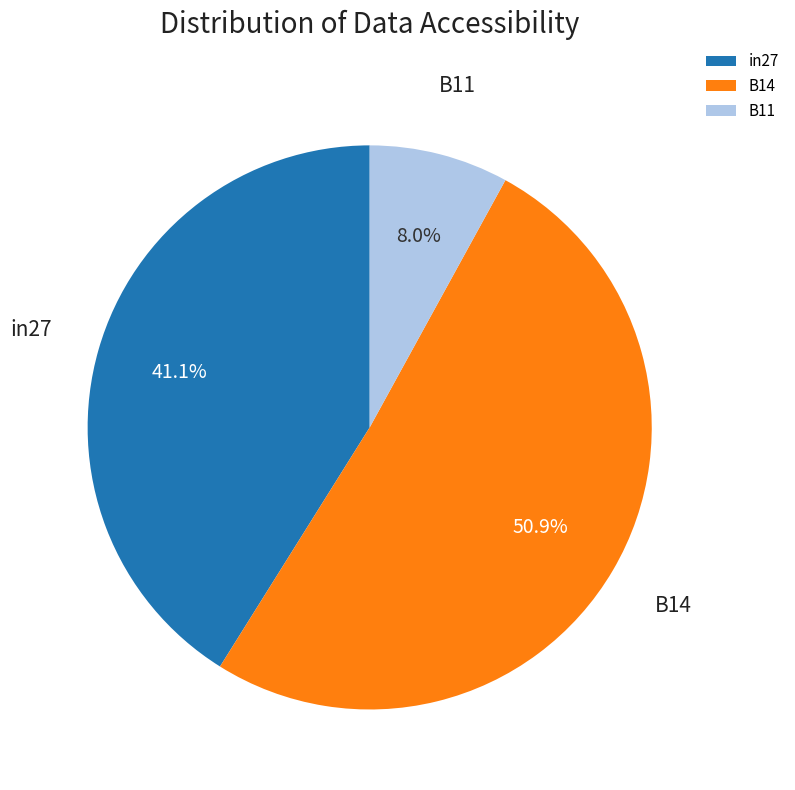

To the nearest percent, what is the difference between the B11 and B14 slice percentages?

43%